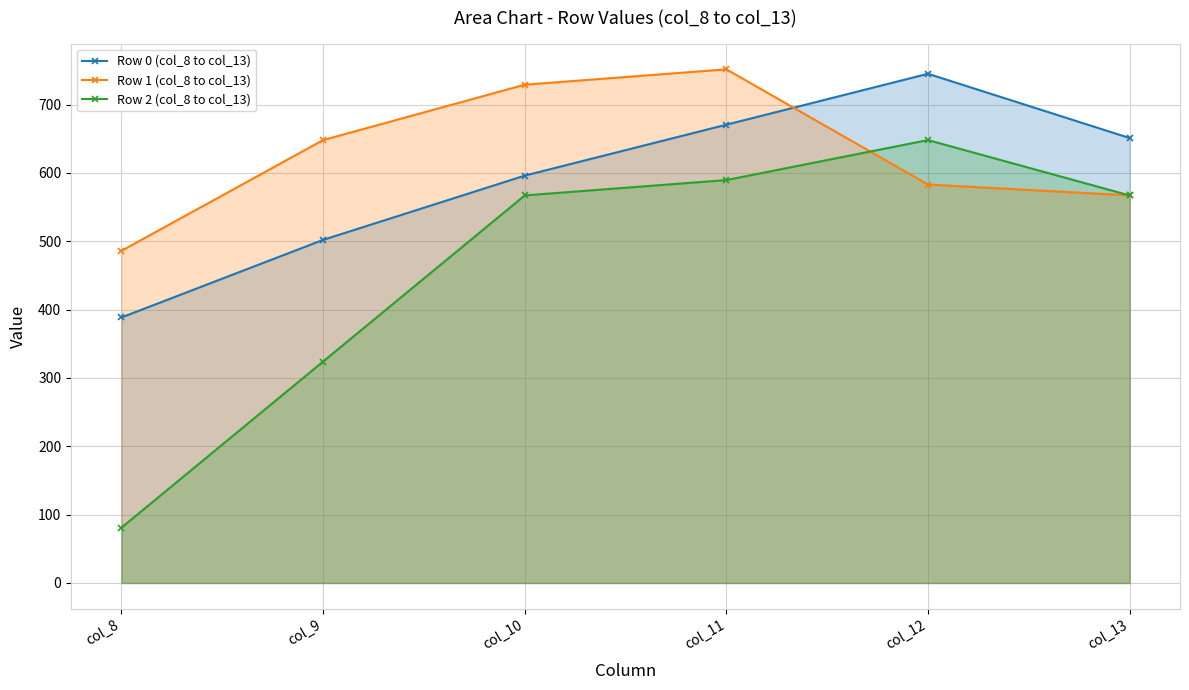

The value of Row 1 (col_8 to col_13) at col_13 is 124.1. True or false?

False